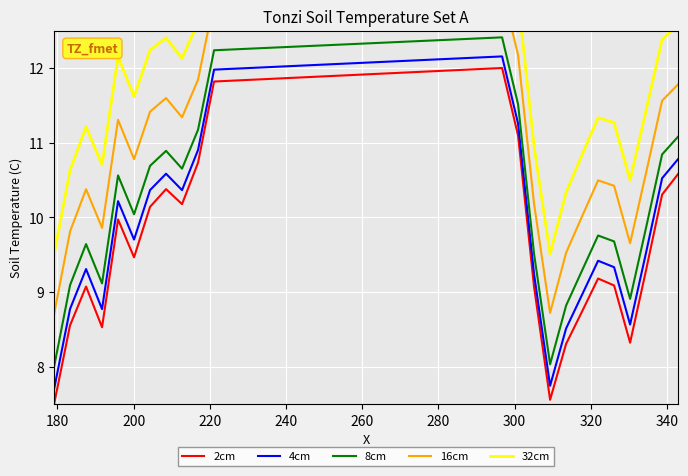

True or false: 4cm and 8cm intersect in this chart.

False